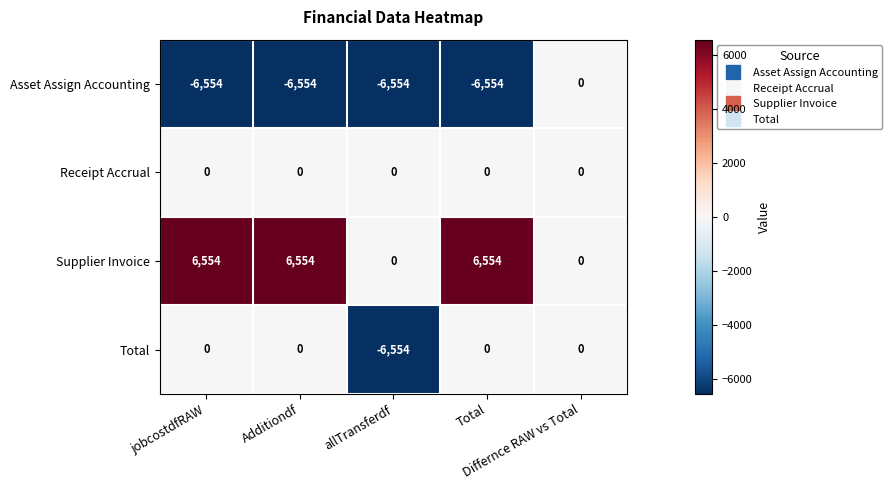

What is the difference between the maximum and minimum values in the Asset Assign Accounting series?

6554